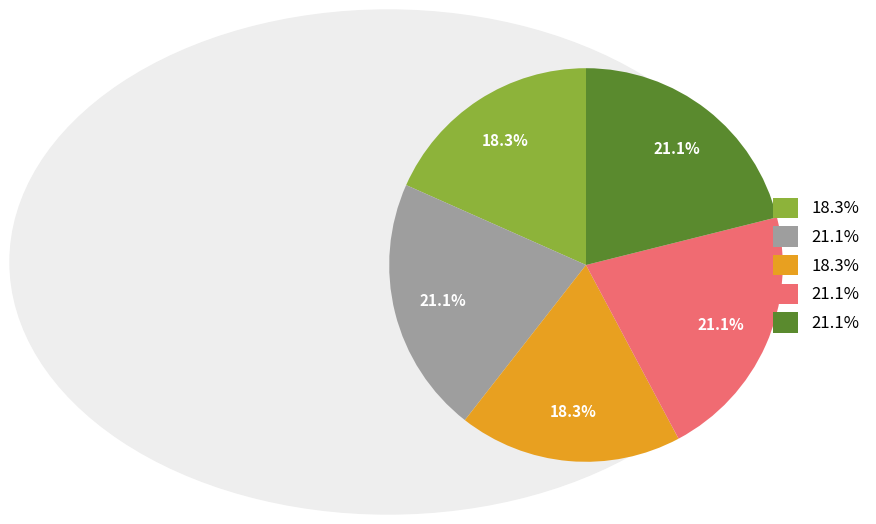

Count the number of slices in the pie.

5